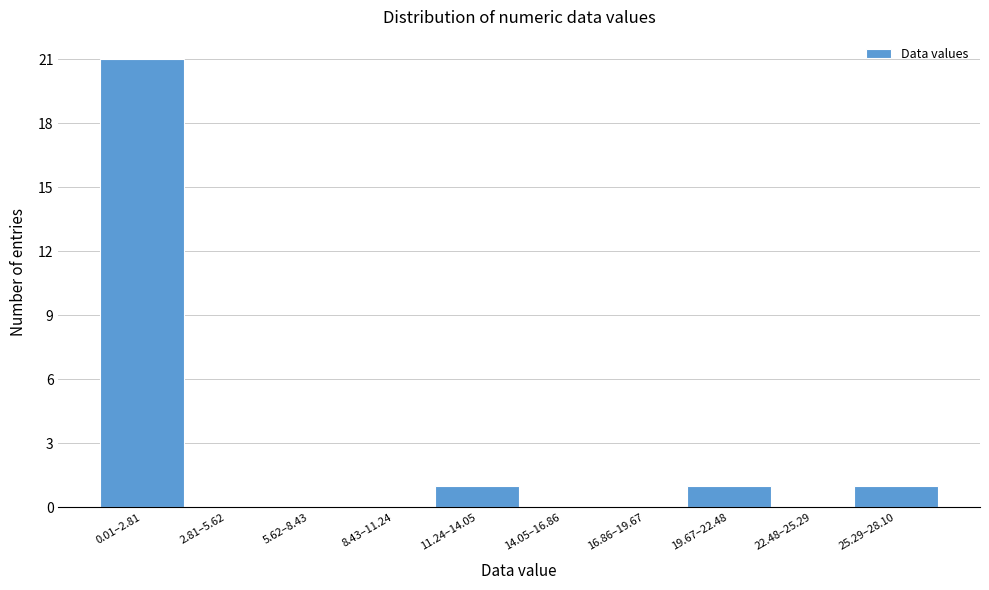

Reading left to right, what are all the values shown in this chart?

0.01–2.81=21	2.81–5.62=0	5.62–8.43=0	8.43–11.24=0	11.24–14.05=1	14.05–16.86=0	16.86–19.67=0	19.67–22.48=1	22.48–25.29=0	25.29–28.10=1